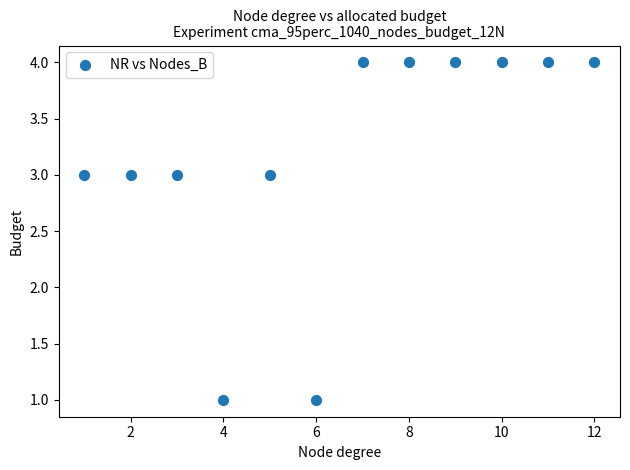

What is the average Y value?

3